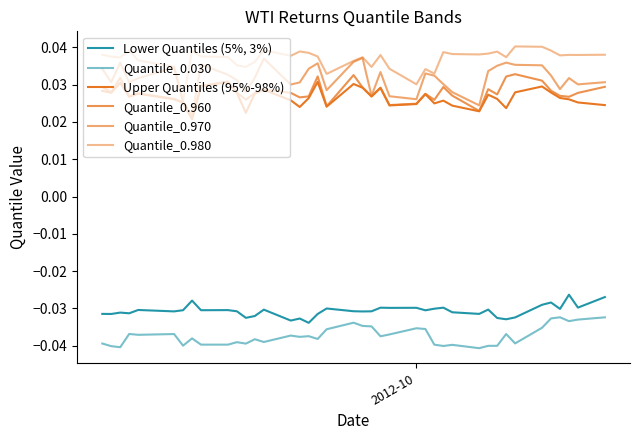

How many lines are shown in the chart?

6